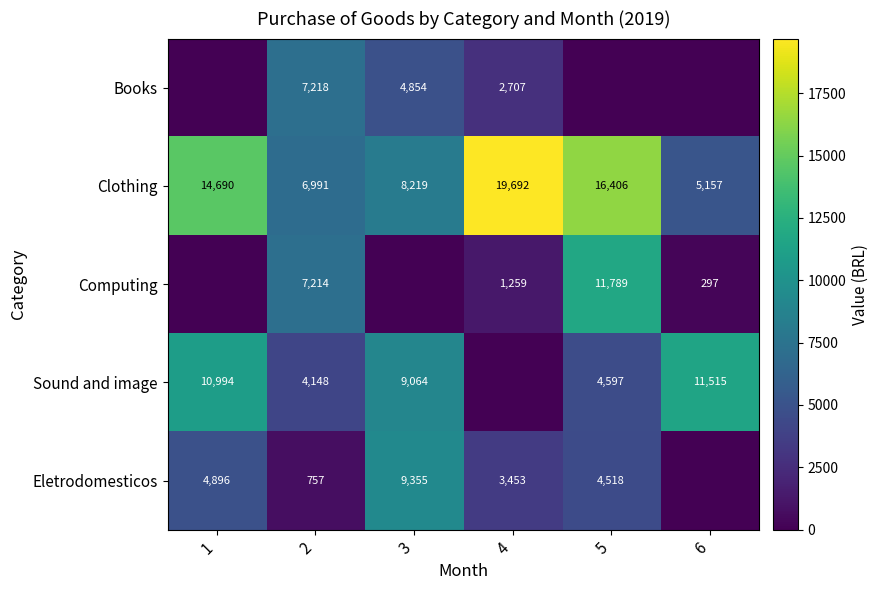

Which series changed the most between 3 and 5?

Computing